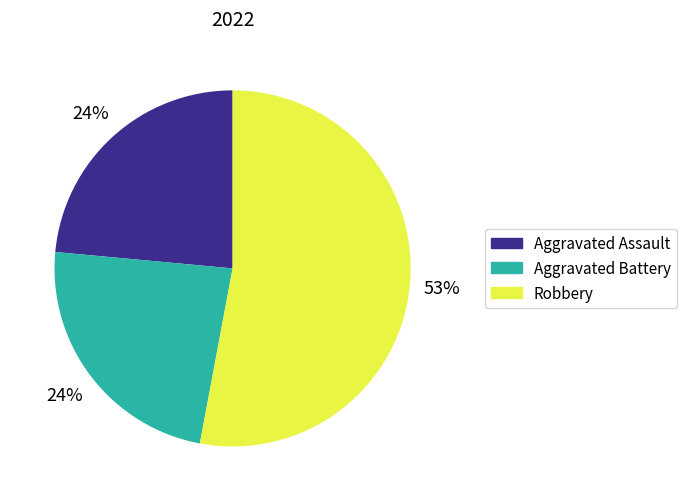

To the nearest percent, what is the average slice percentage?

33%